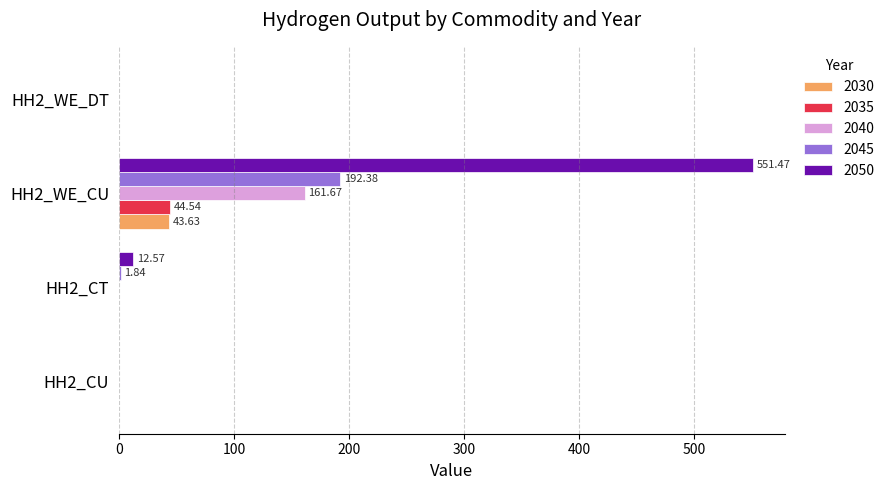

What is the total value across all series at HH2_WE_CU?

993.7